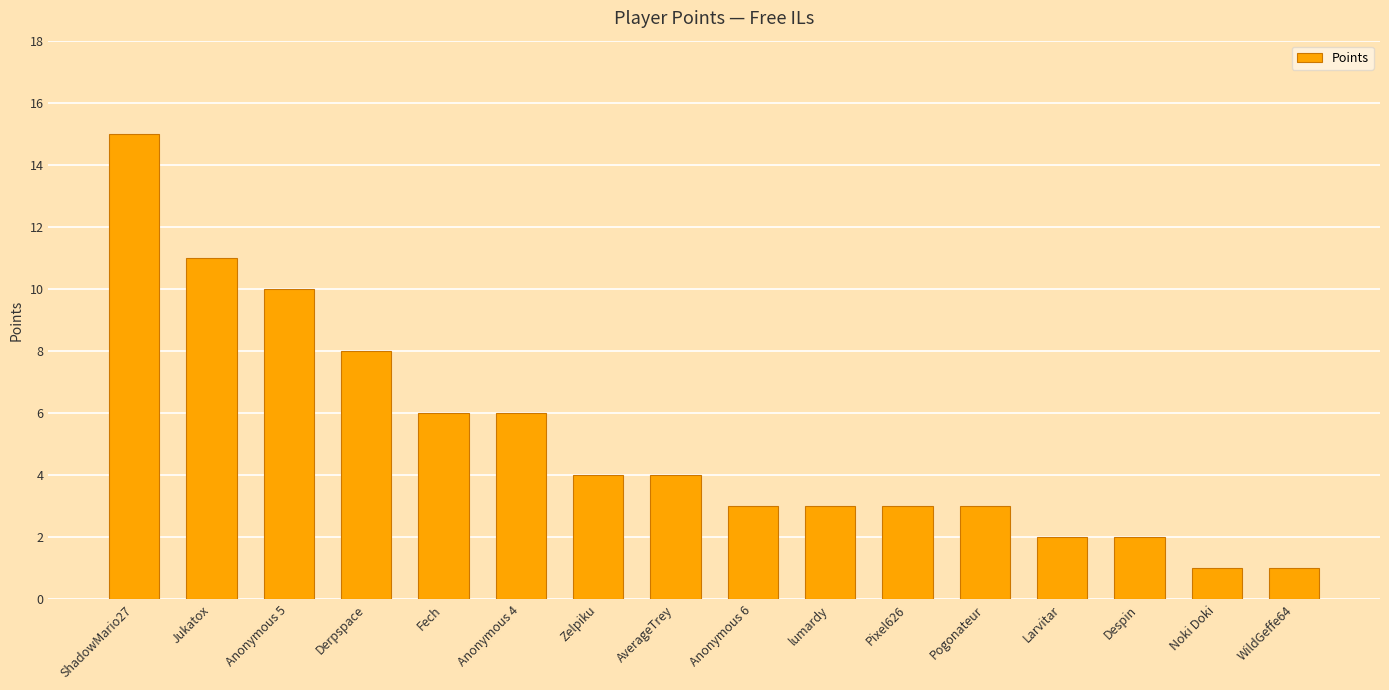

Between Anonymous 4 and Pogonateur, which is larger?

Anonymous 4